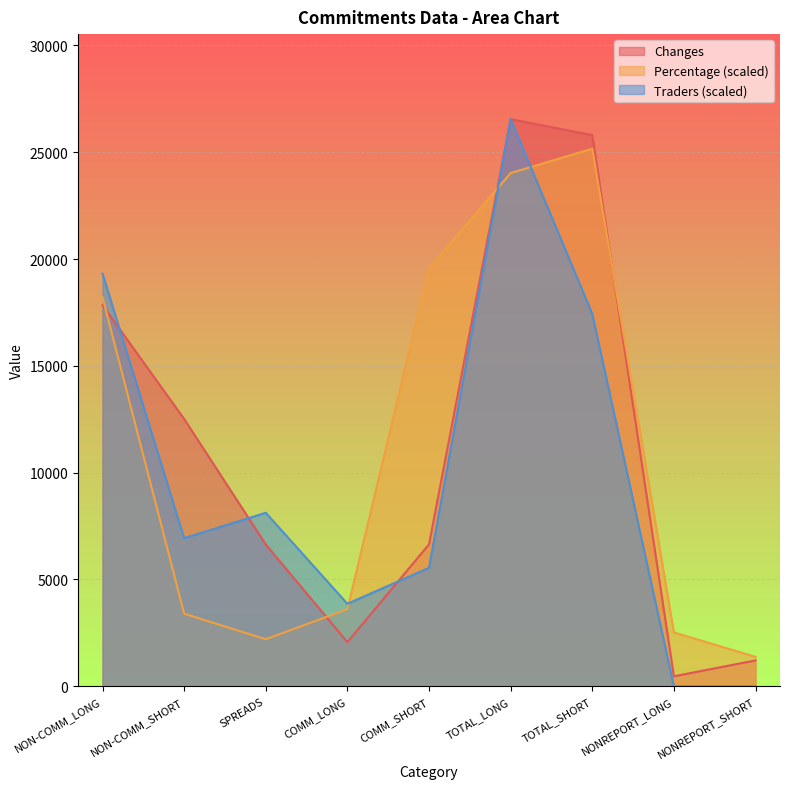

The value of Traders at COMM_LONG is 1632.7. True or false?

False